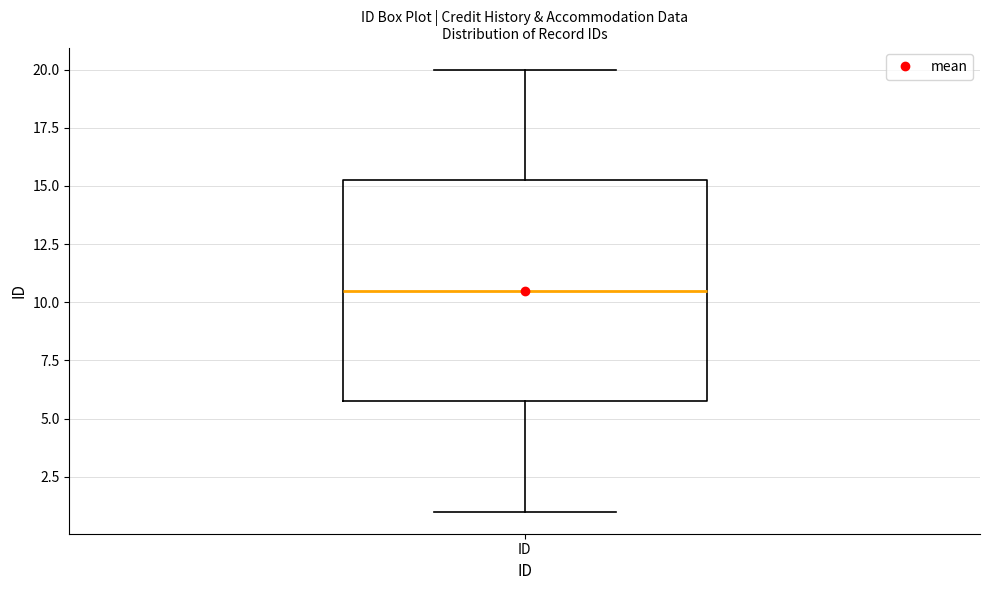

Transcribe this box plot: give where the median line is, the range the box spans, and where the two whiskers end, as read against the y-axis. The values are not printed on the chart, so give them approximately, as read against the axis.

median 10.5, box 6.0 to 15.5, whiskers 1.0 to 20.0